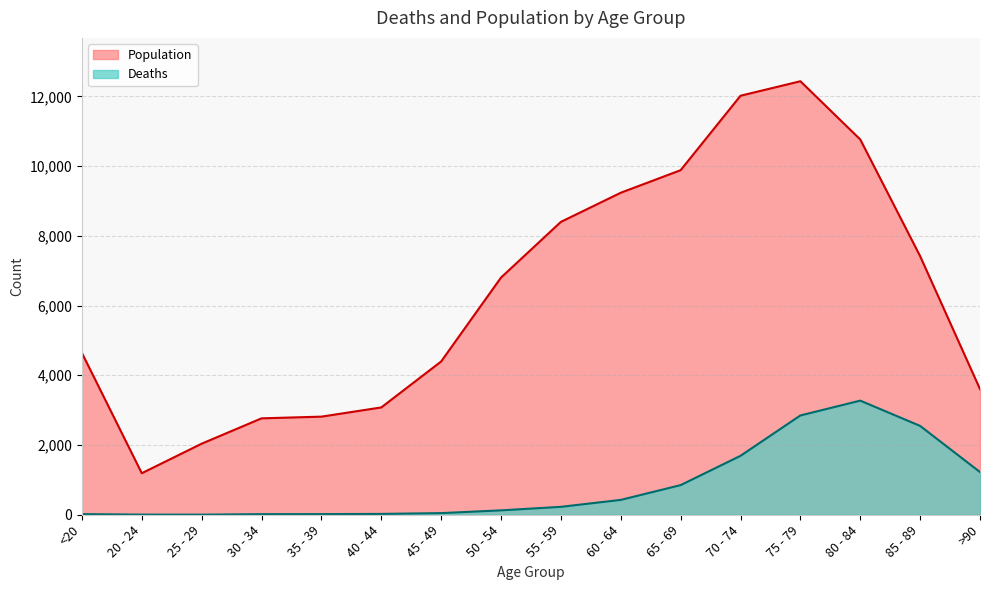

What is the value of the Deaths point at the 2nd from the left?

4